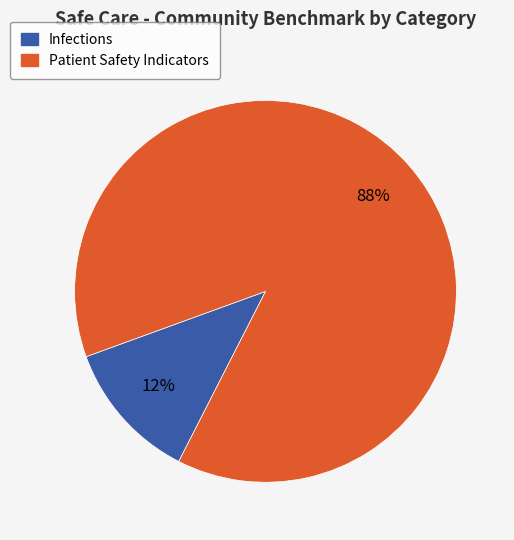

To the nearest percent, what is the difference between the largest and smallest slice percentages?

76%